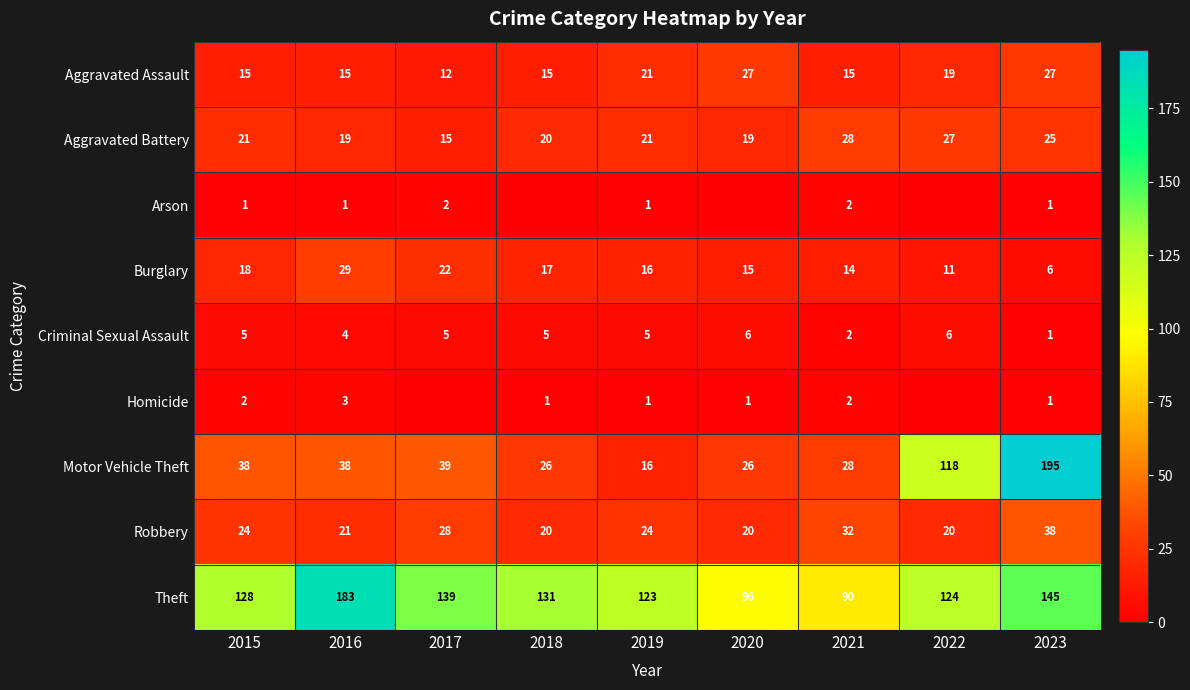

How many data points does each series have?

9